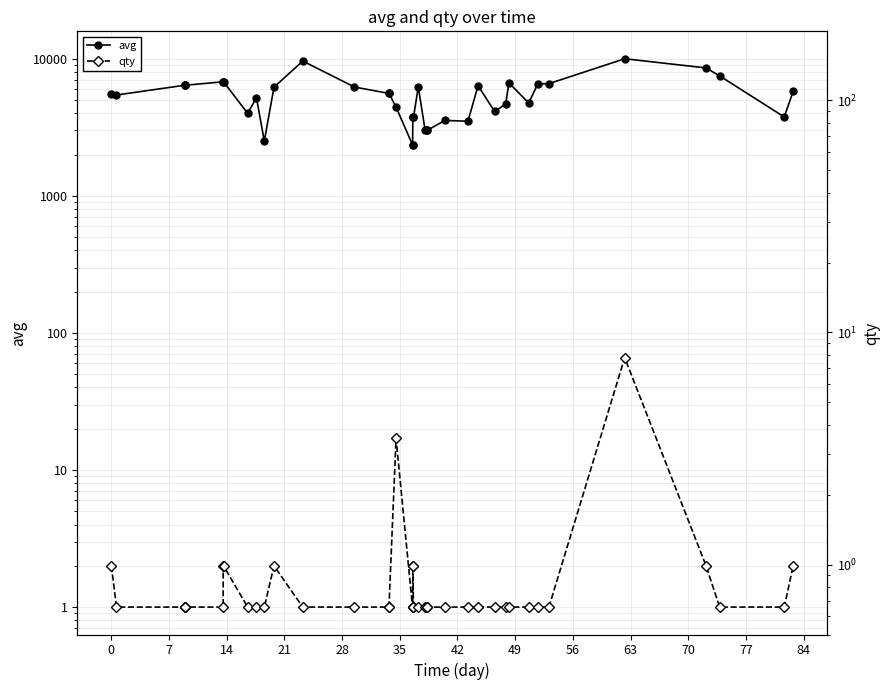

Rank the series by their maximum value, from highest to lowest.

avg, qty